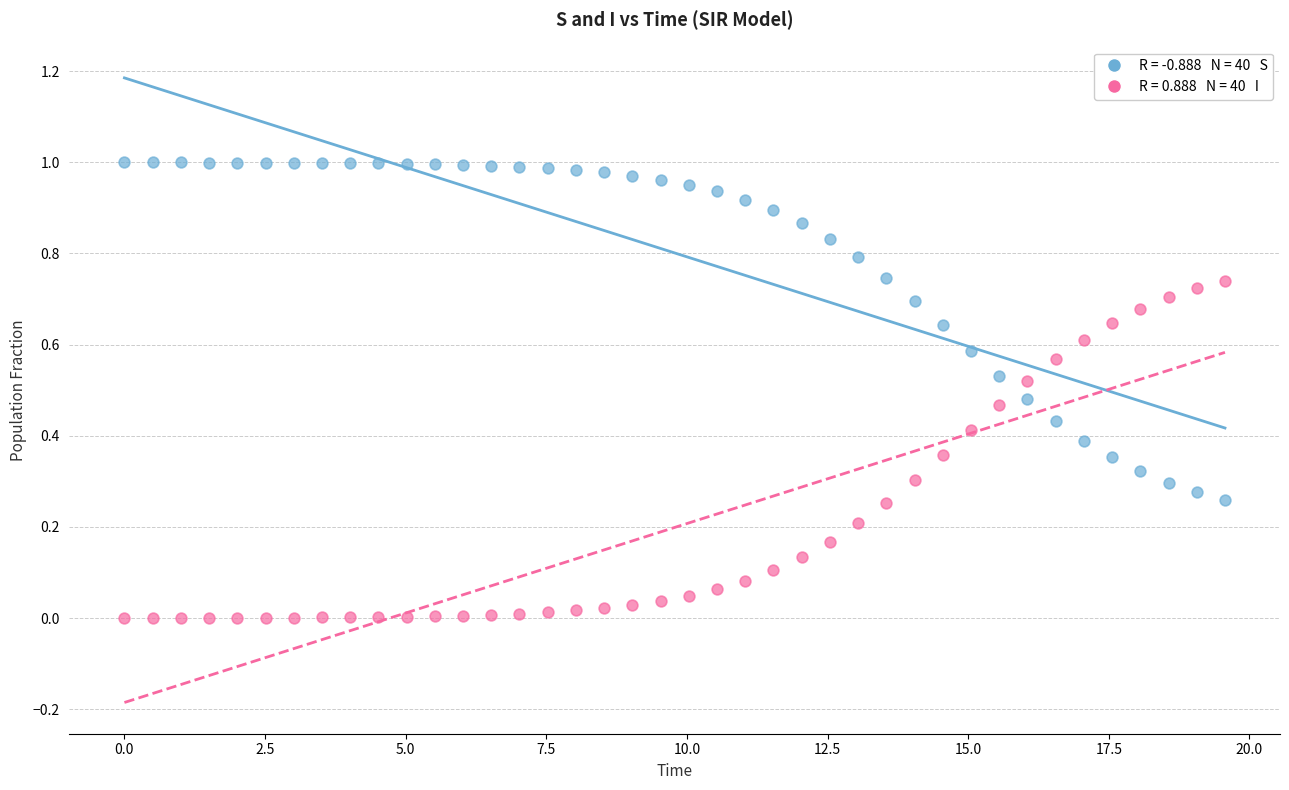

Across all data points, what is the range of X values (max minus min)?

19.6